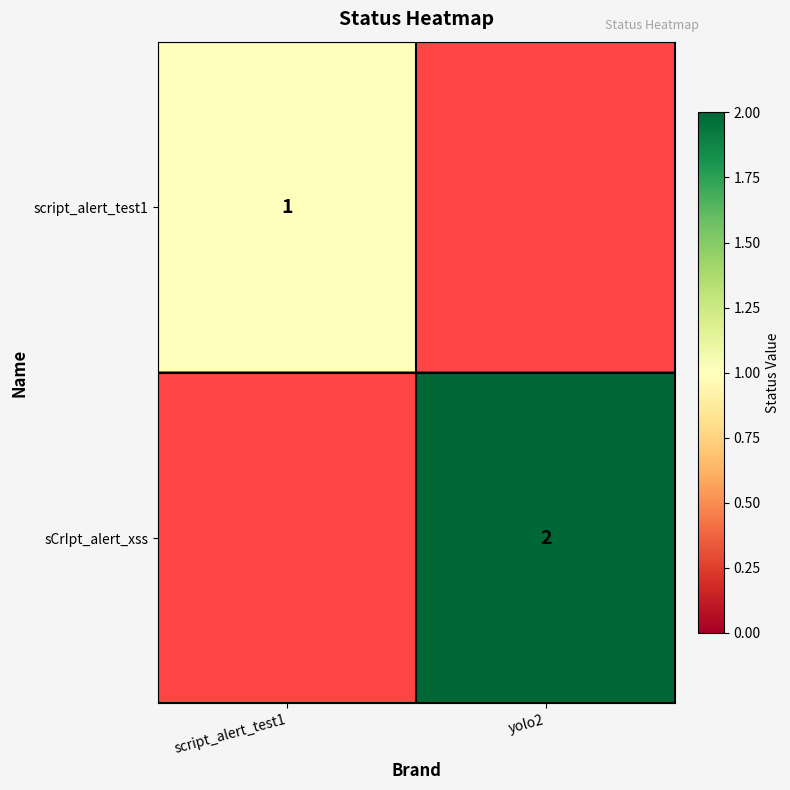

True or false: script_alert_test1 has a value of 2 at script_alert_test1.

False